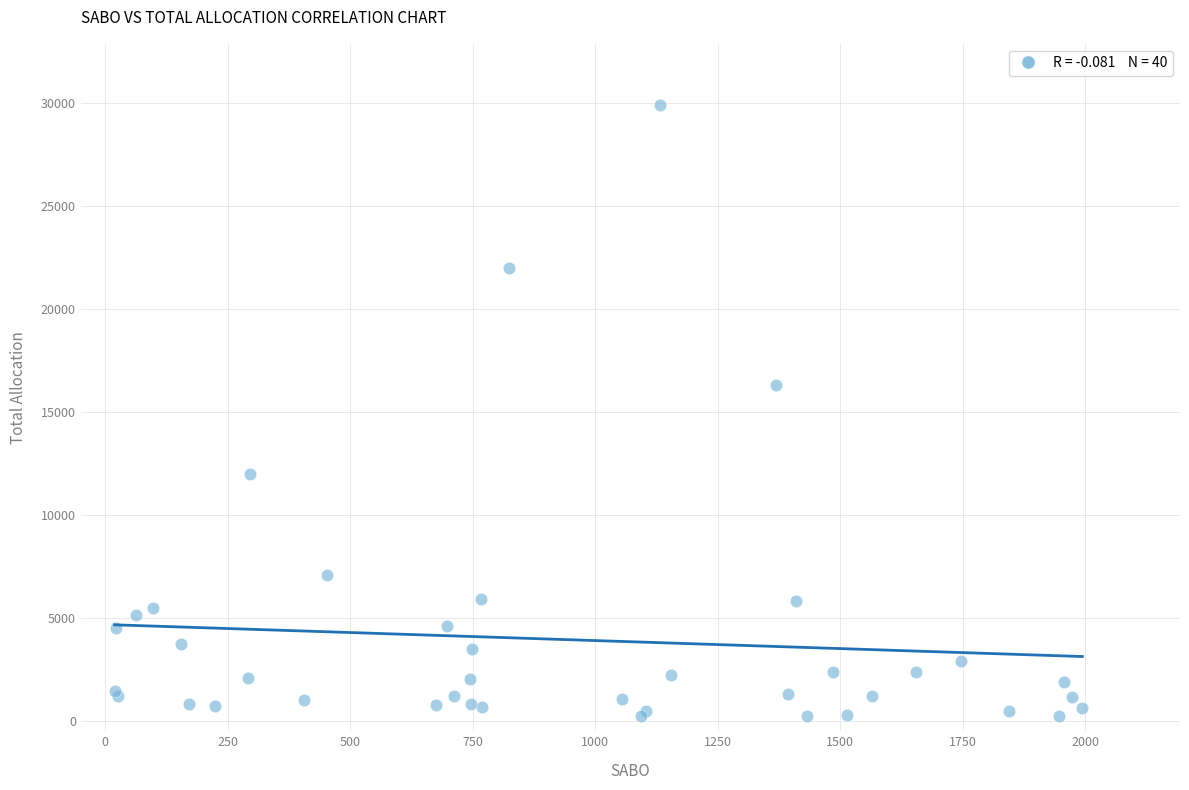

What Y value in the scatter plot is closest to 15062?

16295.5